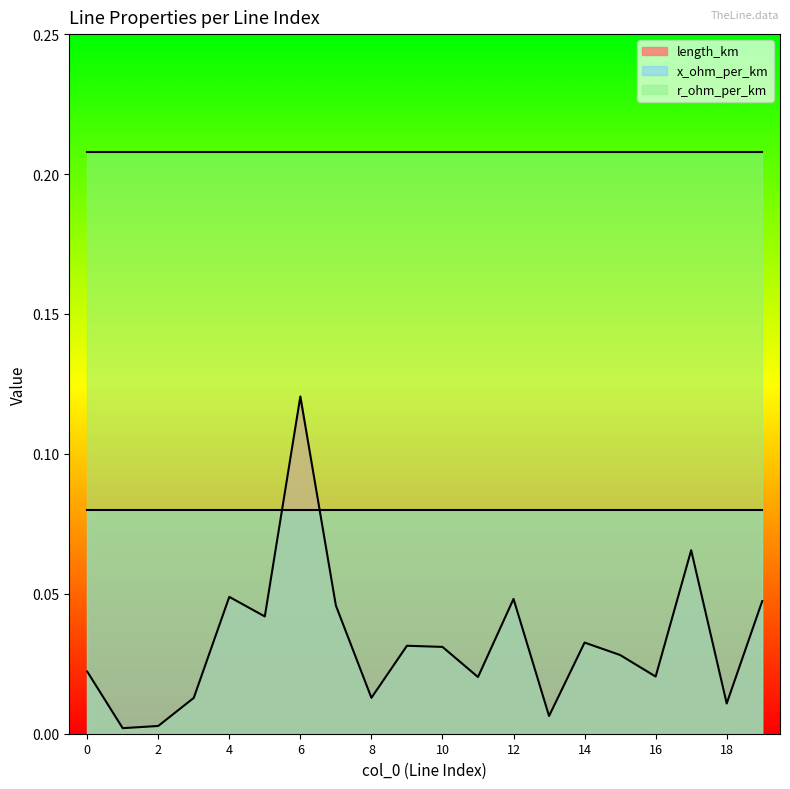

True or false: r_ohm_per_km and length_km intersect in this chart.

False